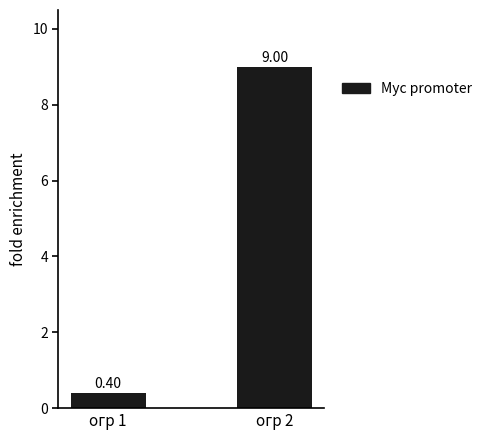

What is the sum of the values at огр 1 and огр 2?

9.4